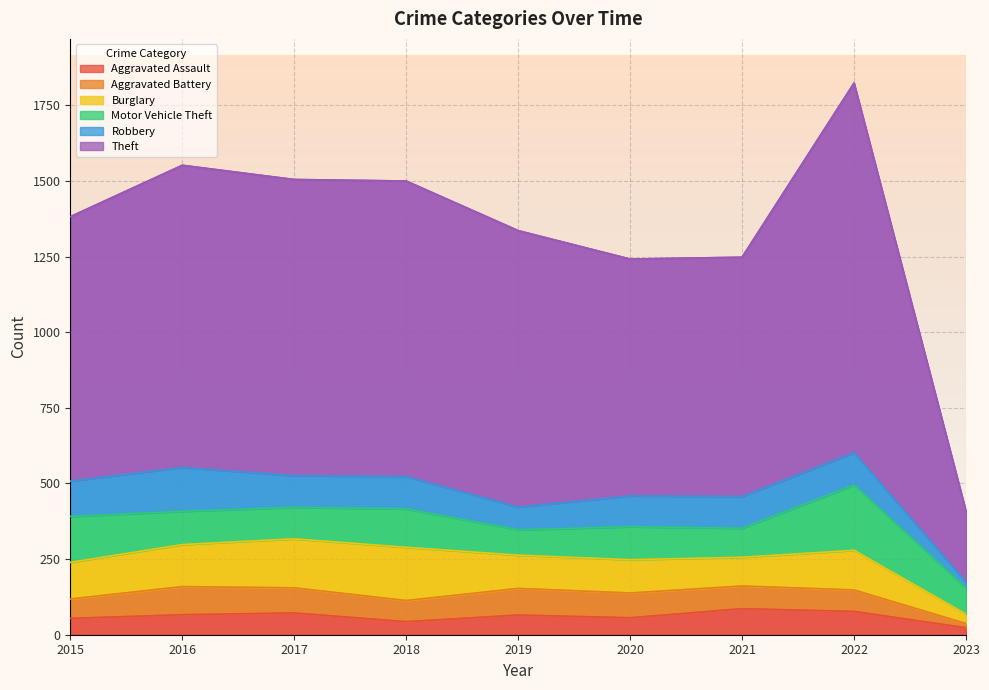

What is the value of the Burglary point at the 2nd from the left?

139